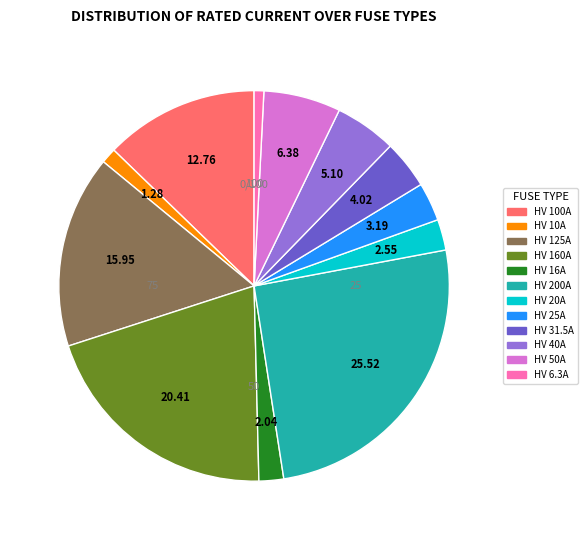

Does any single category account for the majority?

No